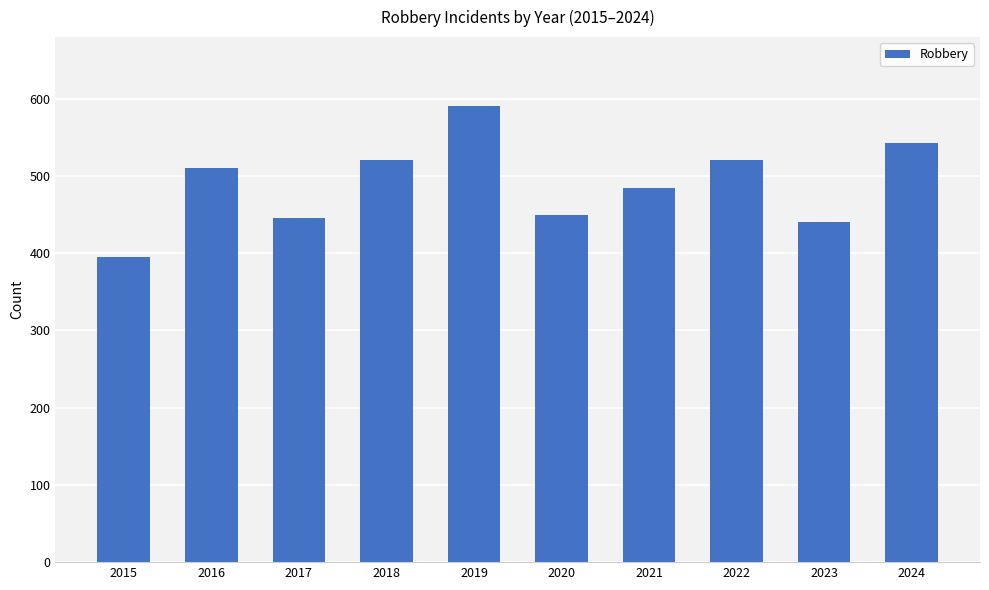

Which has a higher value, 2015 or 2024?

2024